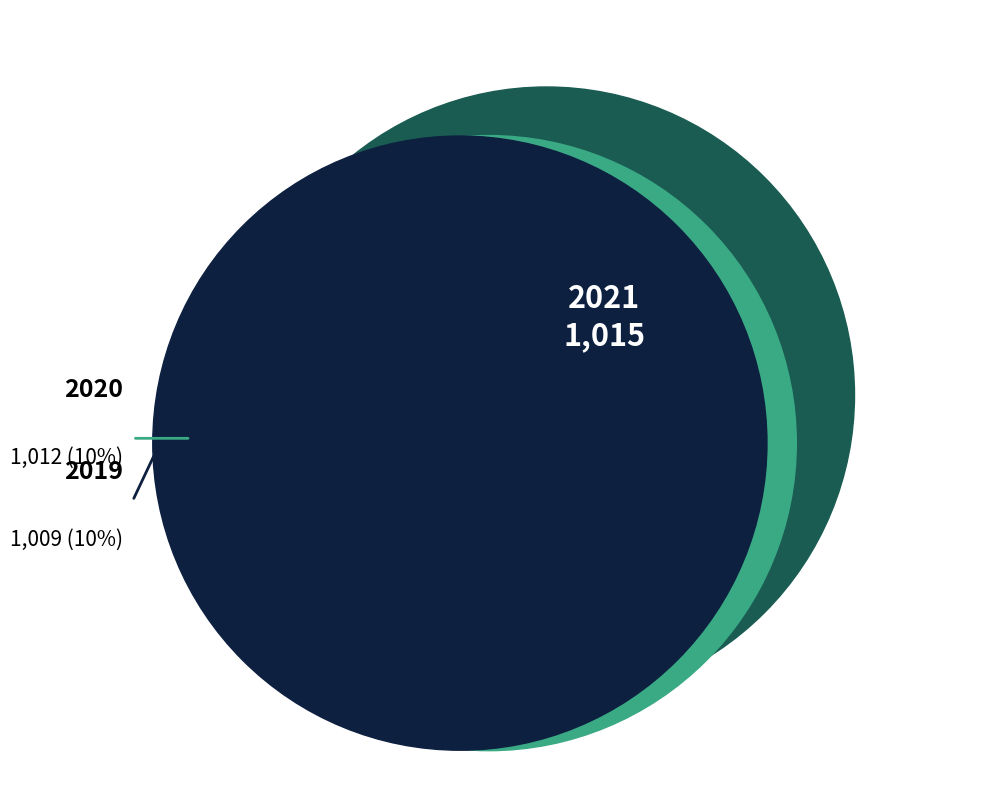

Does any single category account for the majority?

No